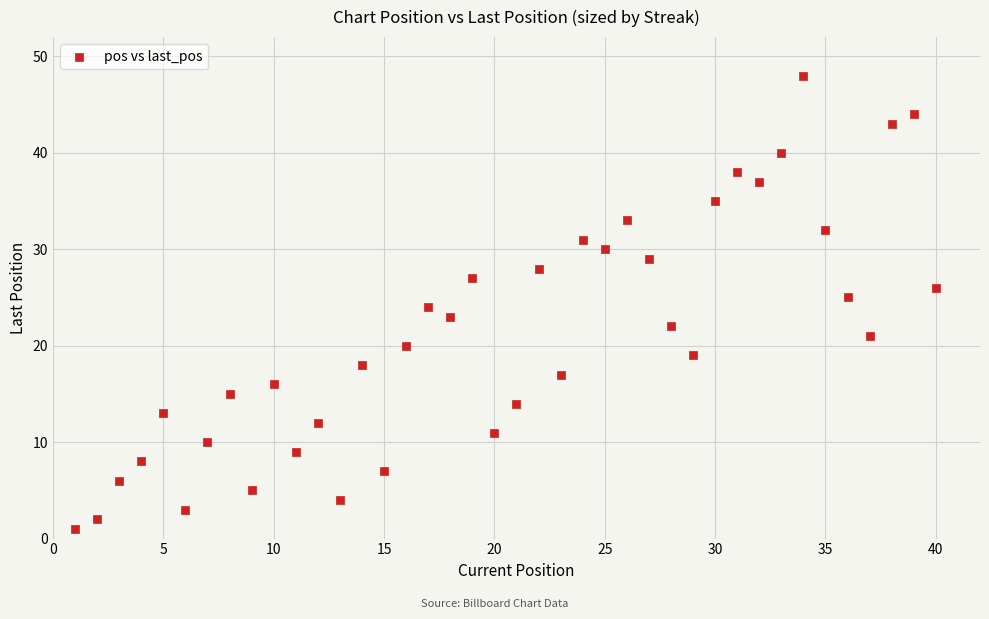

What is the range of X values (max minus min)?

39